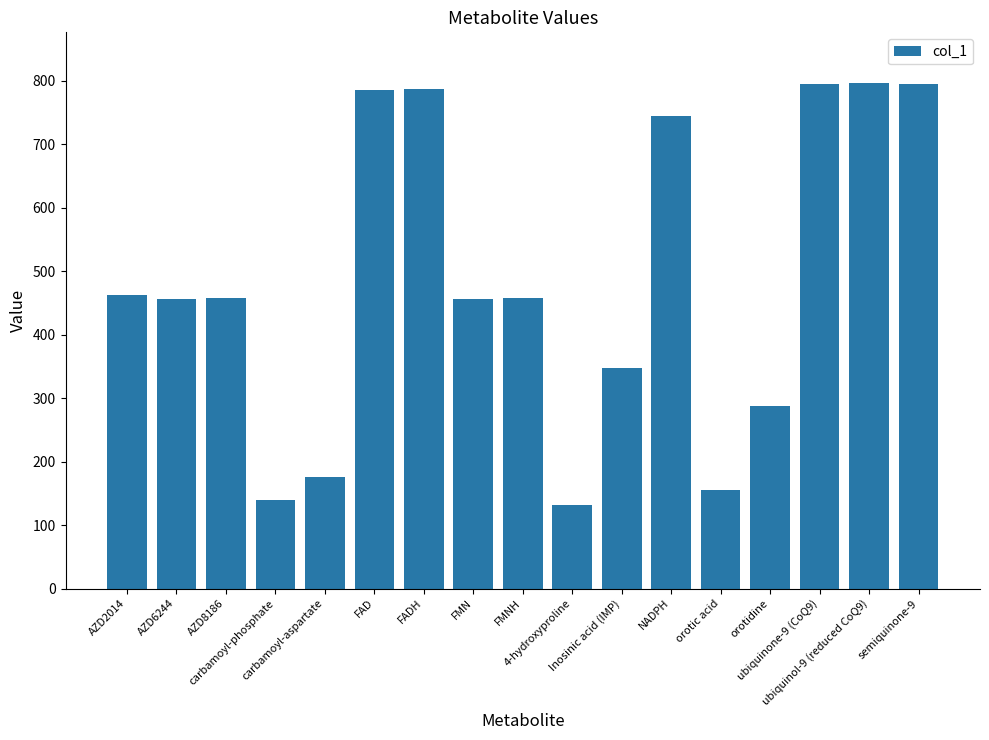

What is the sum of all values?

8232.1